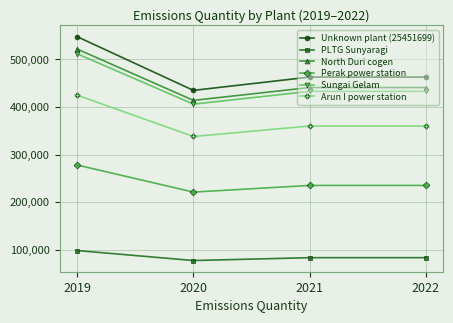

In PLTG Sunyaragi, how many points are lower than both neighbors (excluding endpoints)?

1